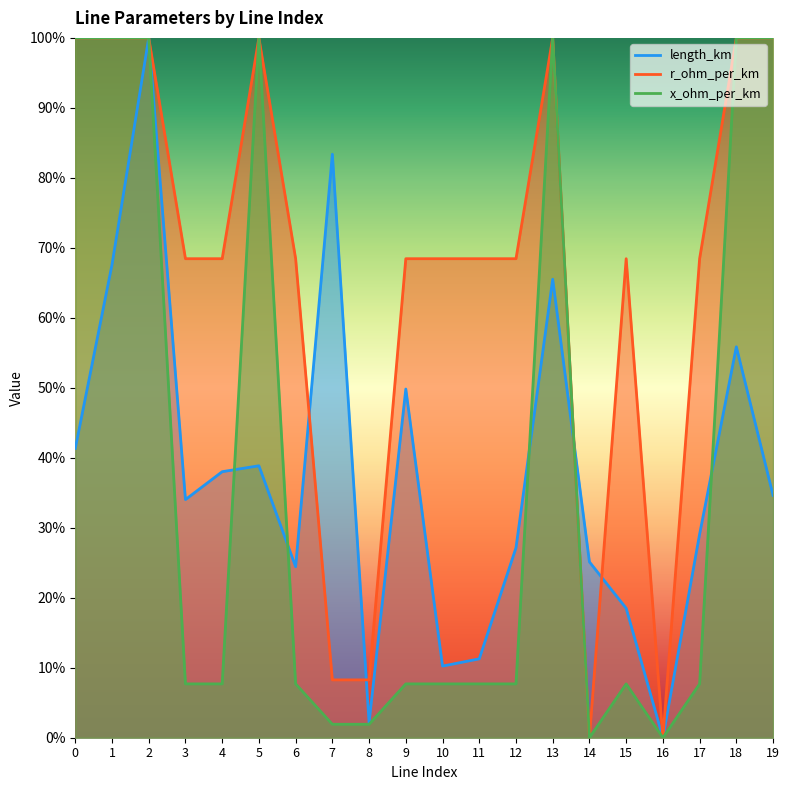

True or false: r_ohm_per_km and x_ohm_per_km cross at least once.

False